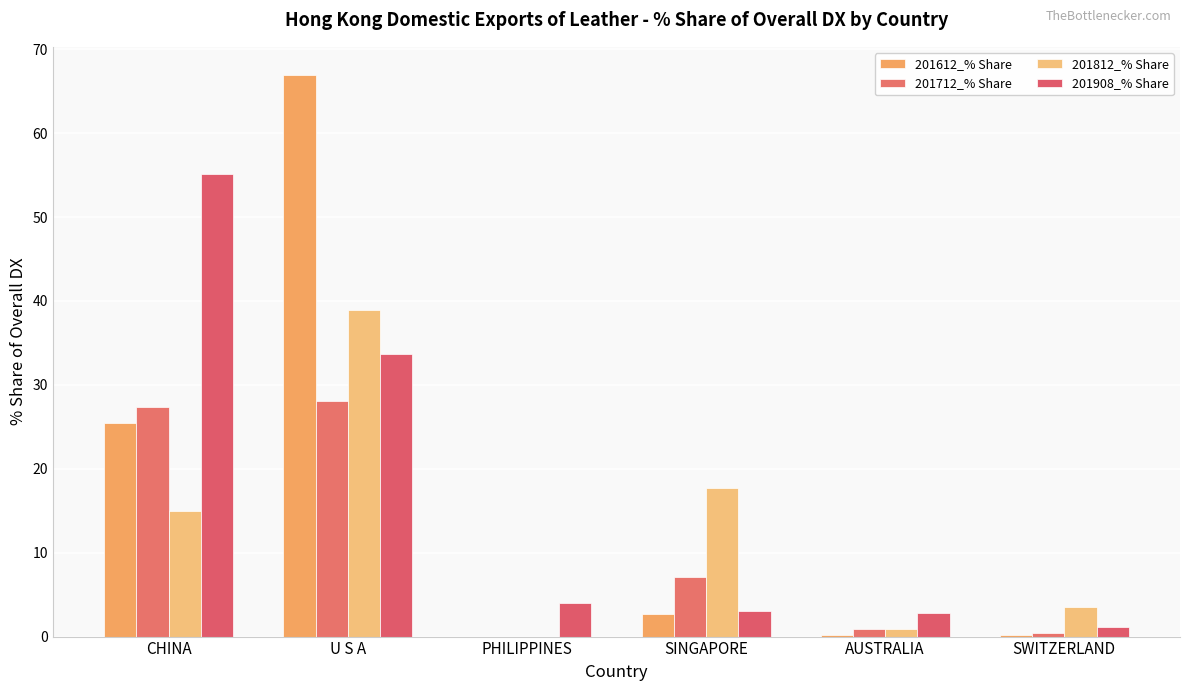

What is the difference between the maximum and minimum values in the 201712_% Share series?

28.1